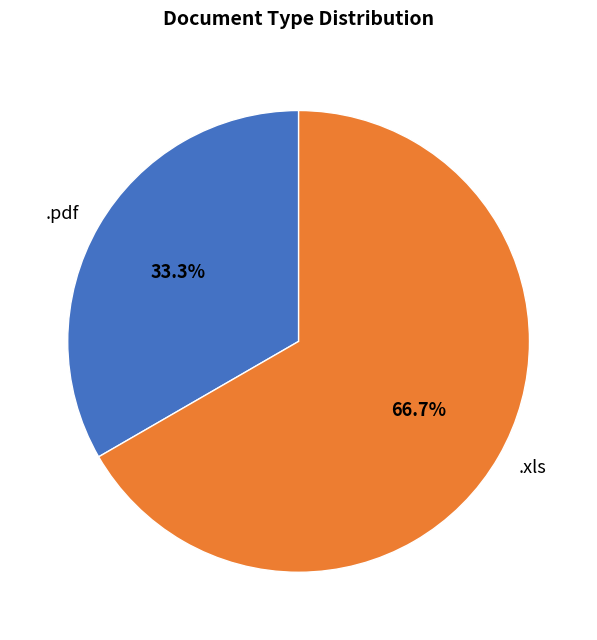

Which has a higher value, .pdf or .xls?

.xls